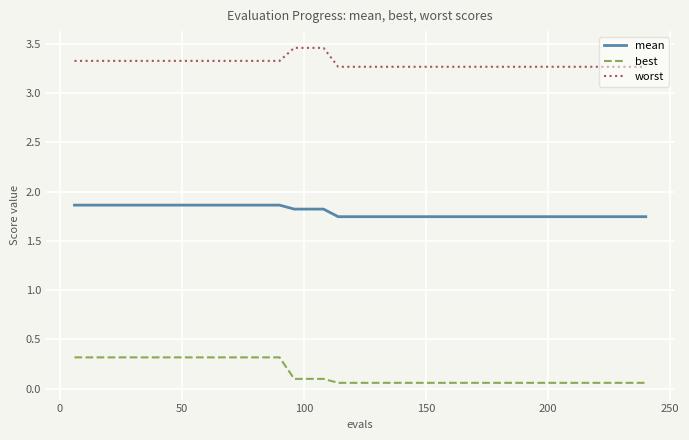

True or false: worst and best cross at least once.

False